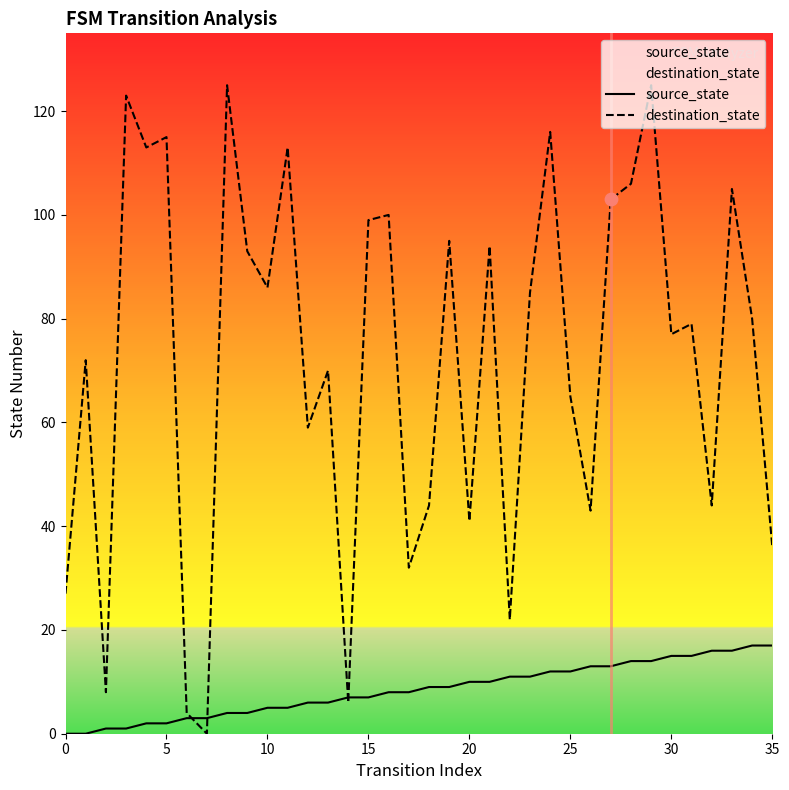

What are all the series names shown in the legend?

source_state, destination_state